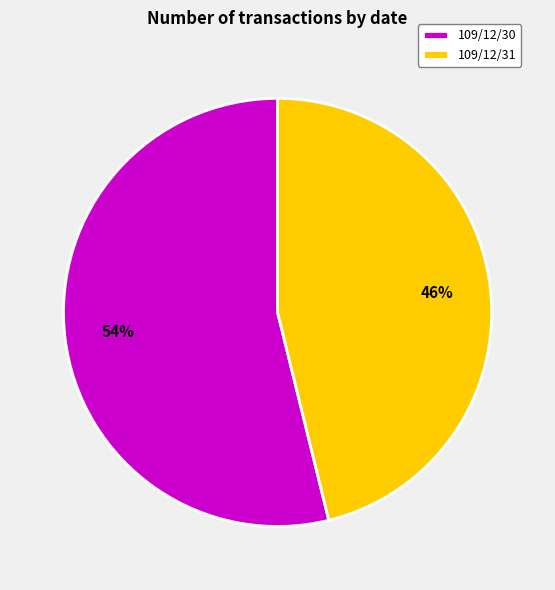

Do 109/12/31 and 109/12/30 together represent more than half of the pie?

Yes